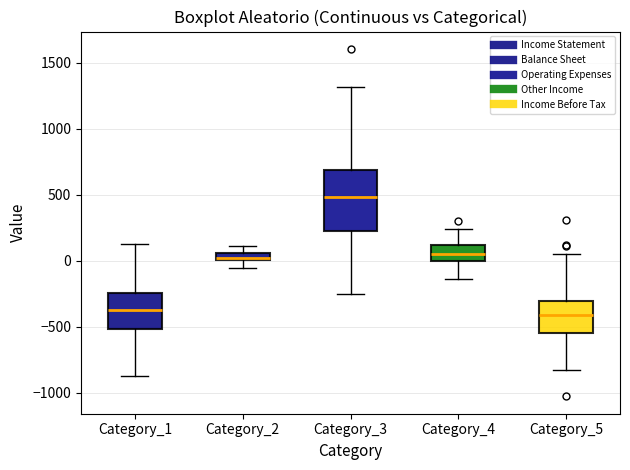

Where is the lower edge of the box for Category_1 on the y-axis? The values are not printed on the chart, so give them approximately, as read against the axis.

-500